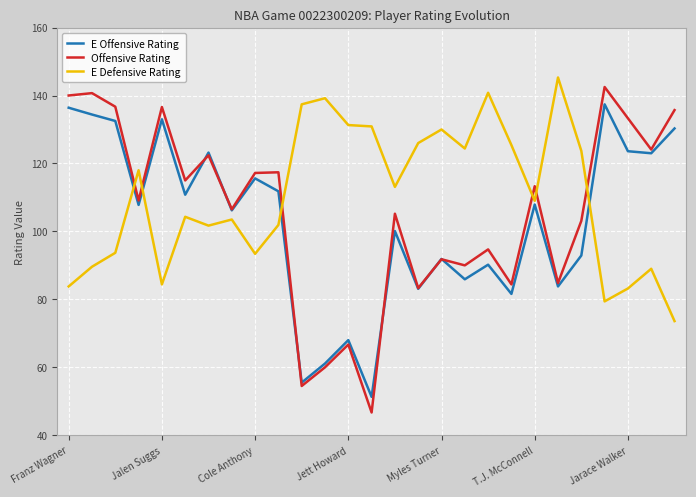

What is the smallest value displayed?

46.7